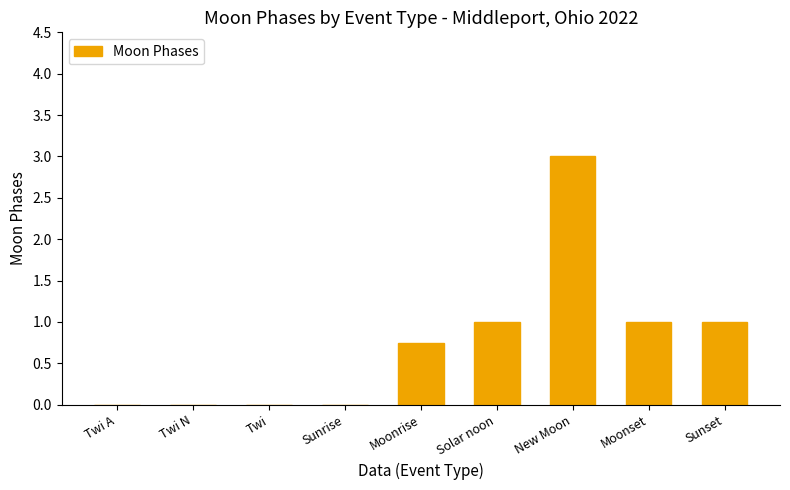

What is the sum of the values at Twi and Solar noon?

1.0